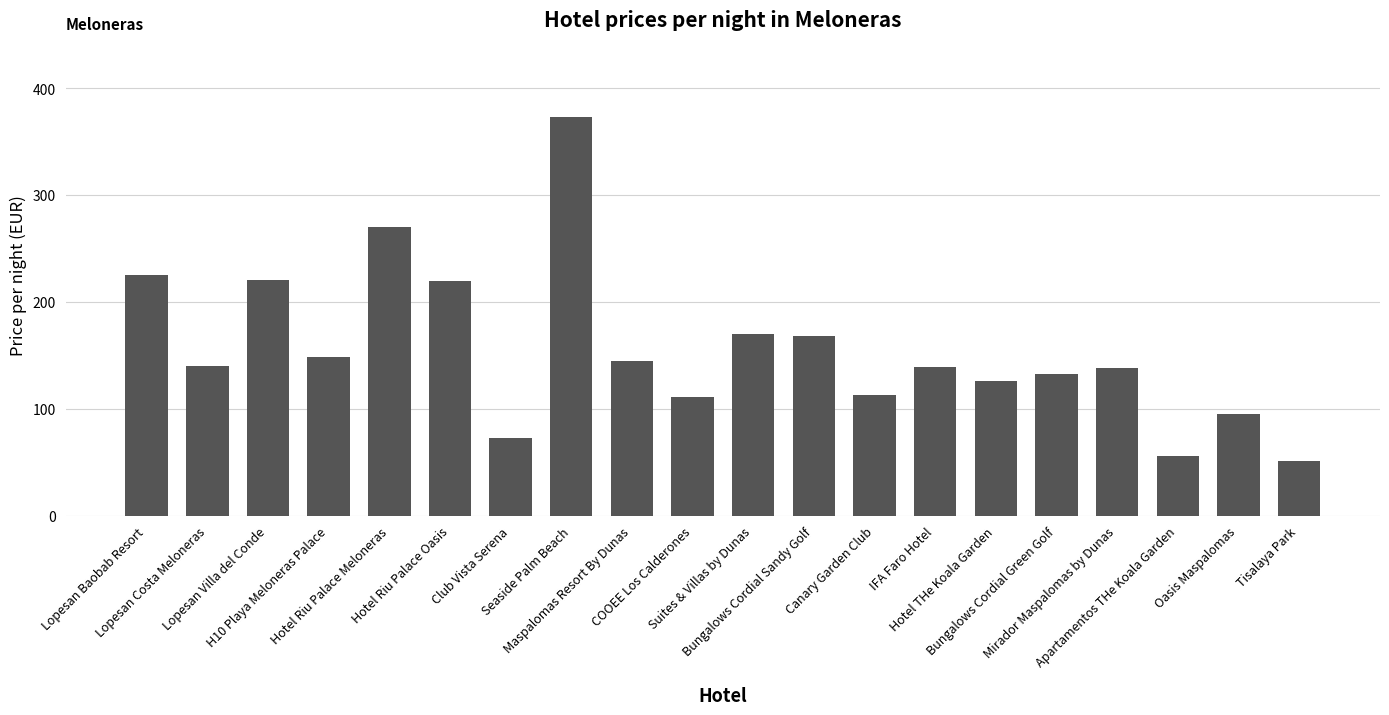

Is it true that the value at Lopesan Baobab Resort is 353?

False